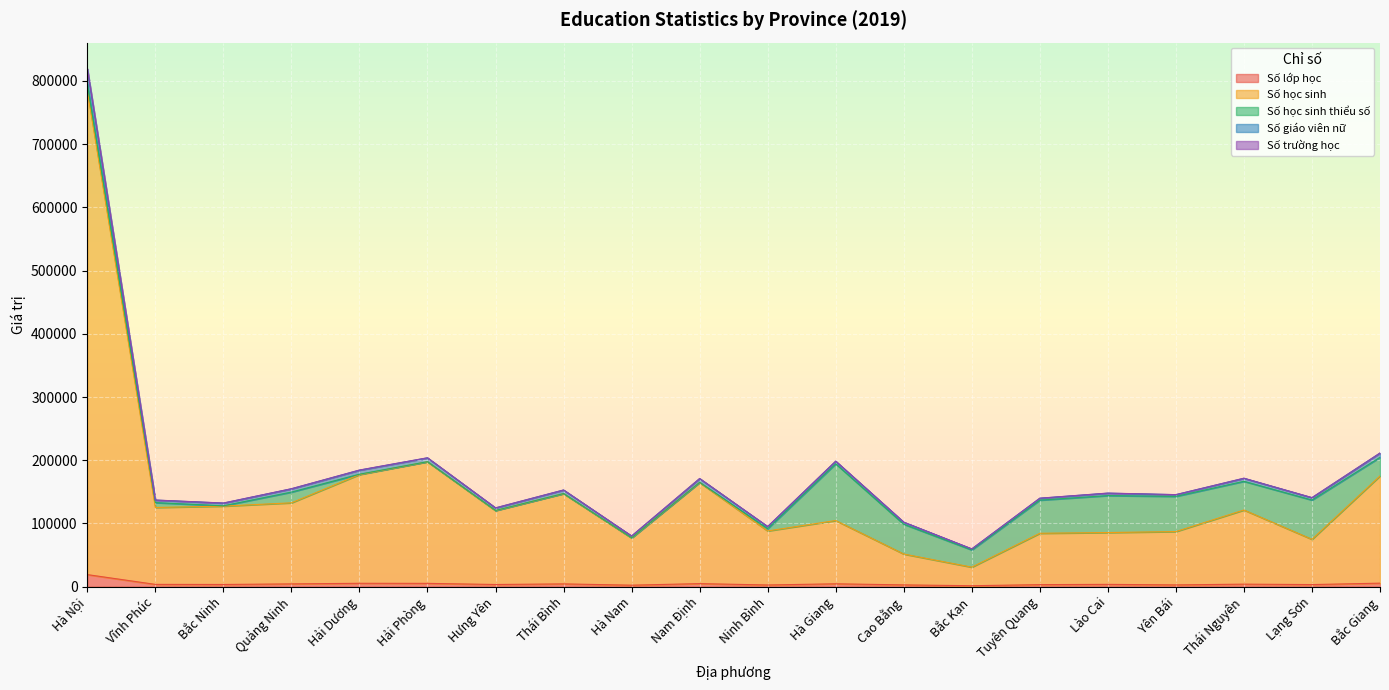

True or false: Số lớp học and Số giáo viên nữ intersect in this chart.

False